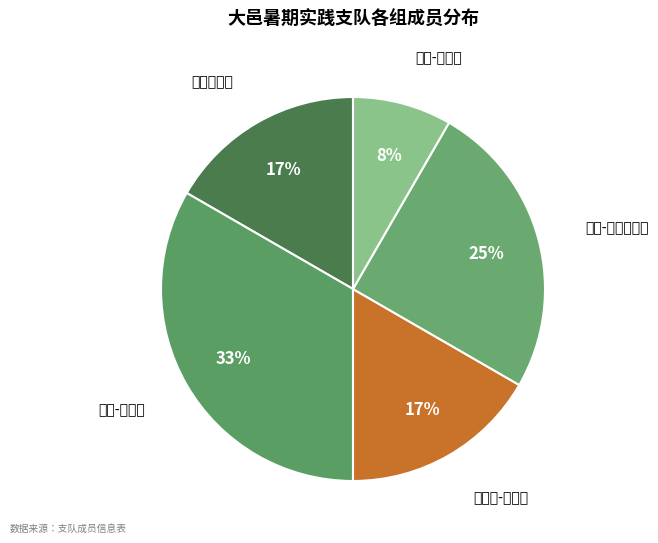

To the nearest percent, what is the difference between the 人文-旅游调研组 and 土木-建筑组 slice percentages?

8%